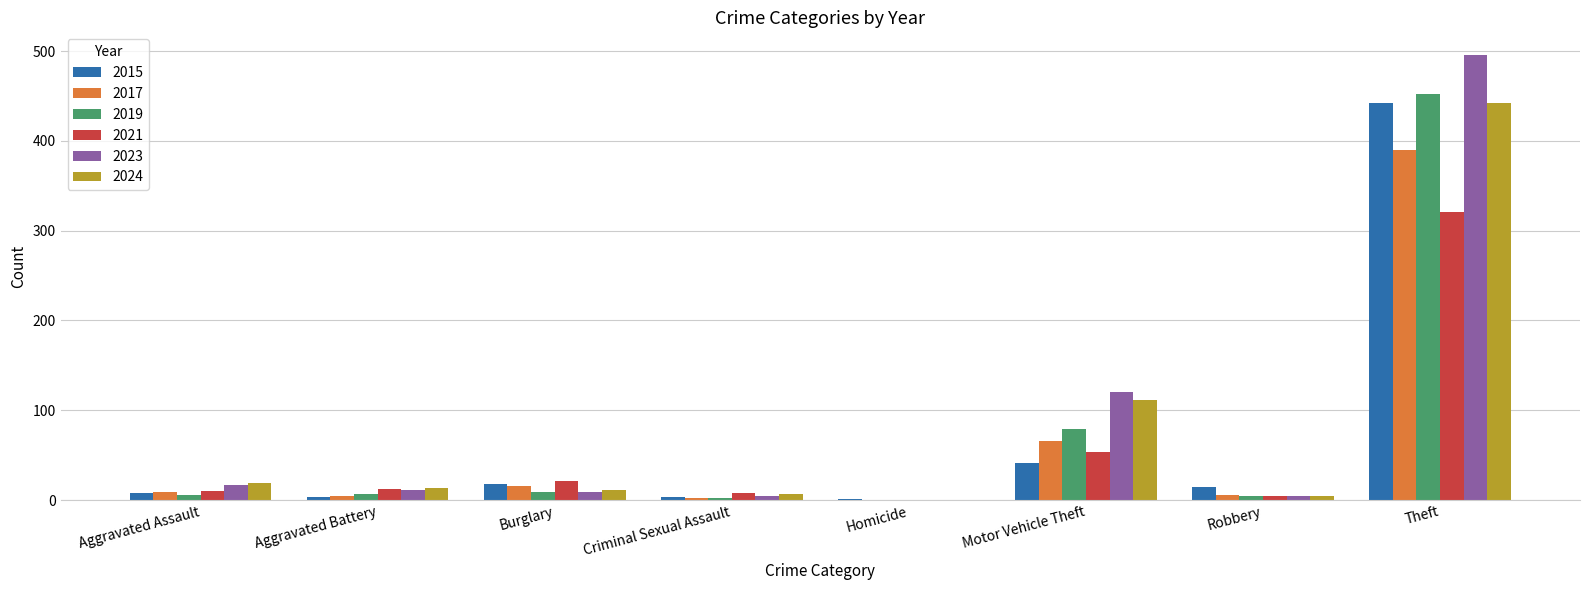

Which label corresponds to the largest value in the chart?

Theft